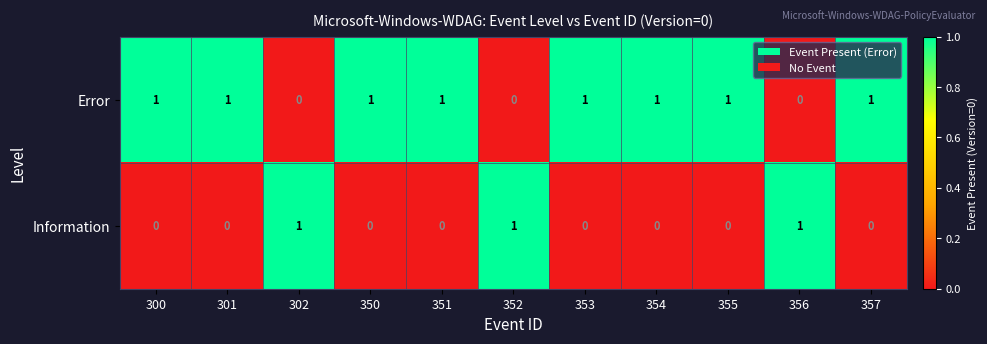

Count the Error values in the range 0 to 1.

11